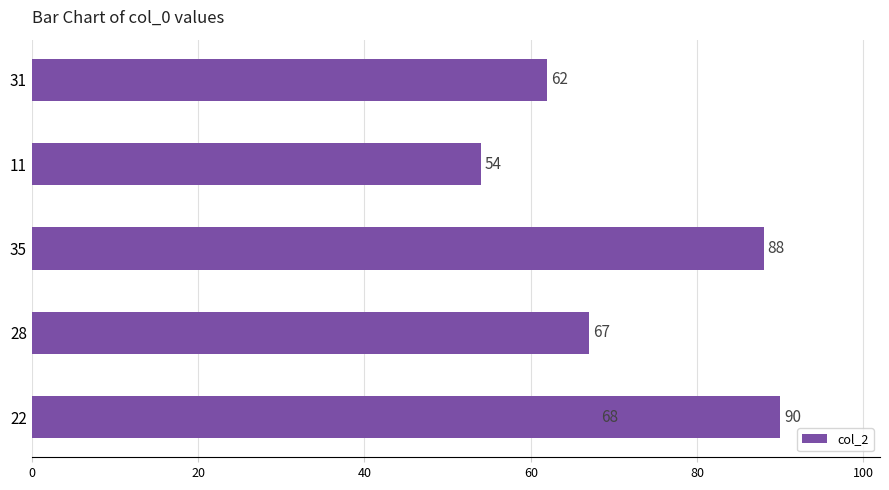

The value at 11 is 32. True or false?

False